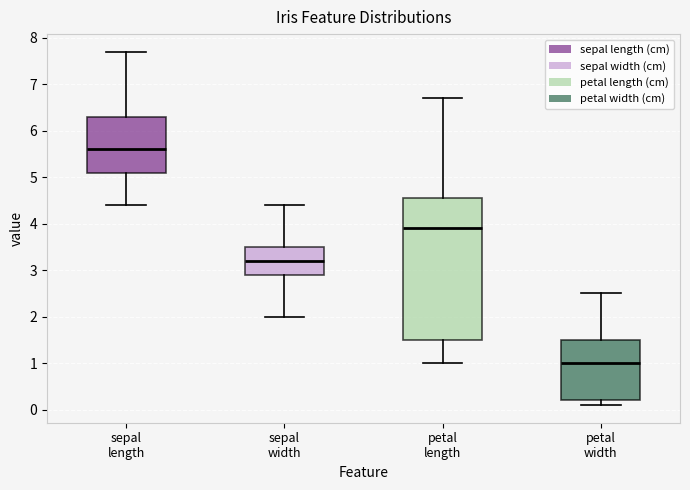

Which box has the highest median line?

sepal length